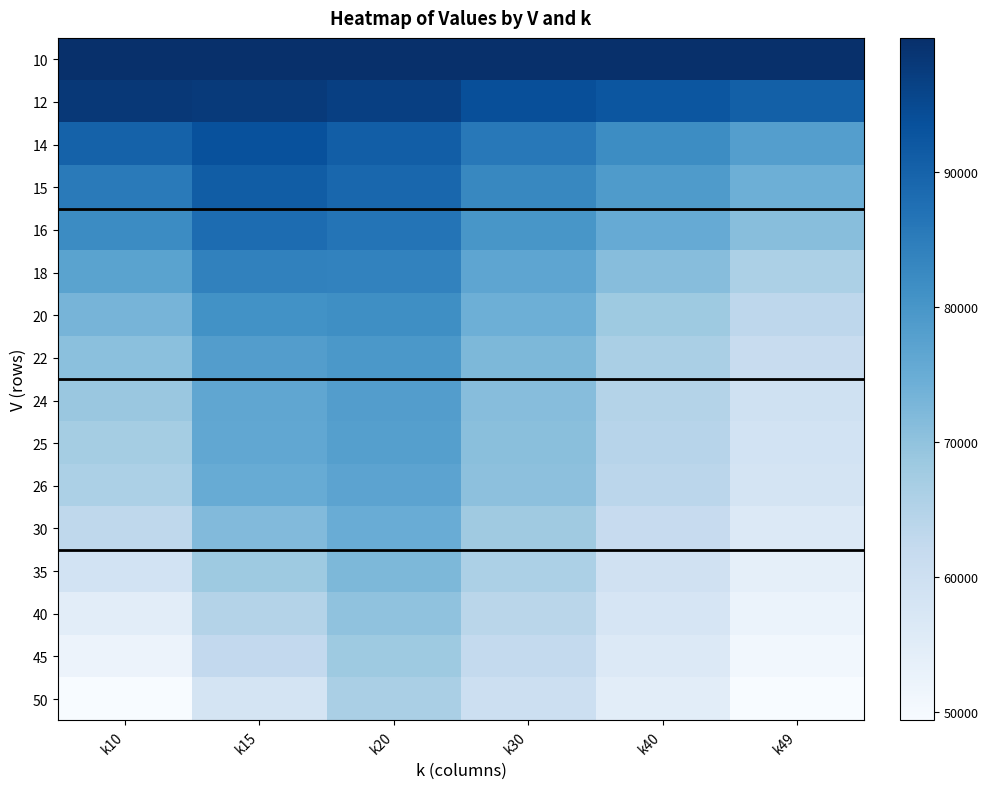

How many series are shown in this chart?

16